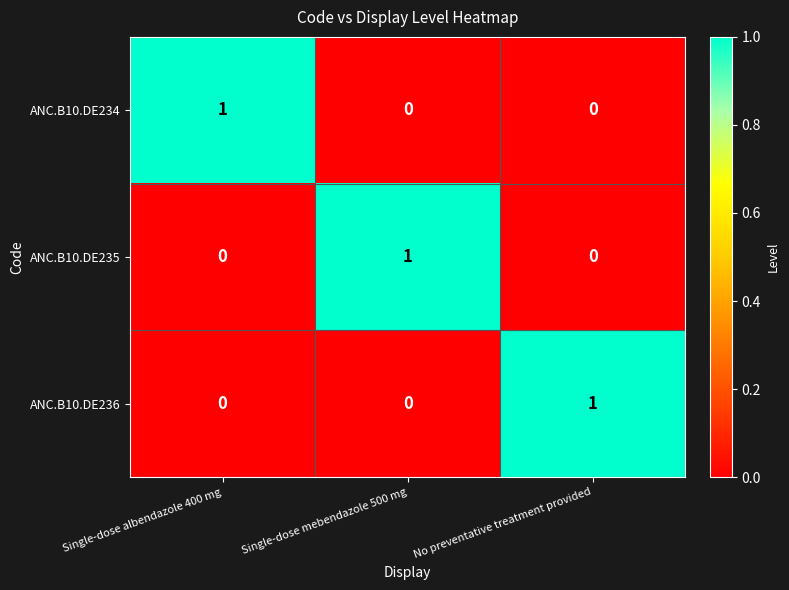

Count the ANC.B10.DE235 values in the range 0 to 1.

3